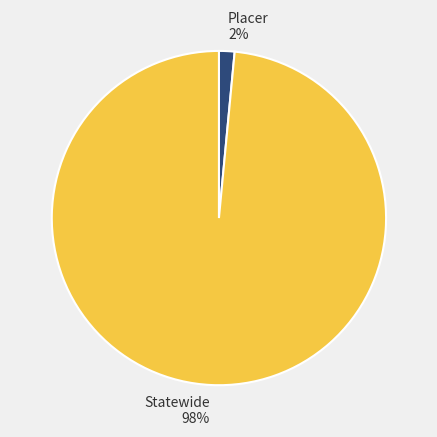

To the nearest percent, what is the combined percentage of Statewide and Placer?

100%